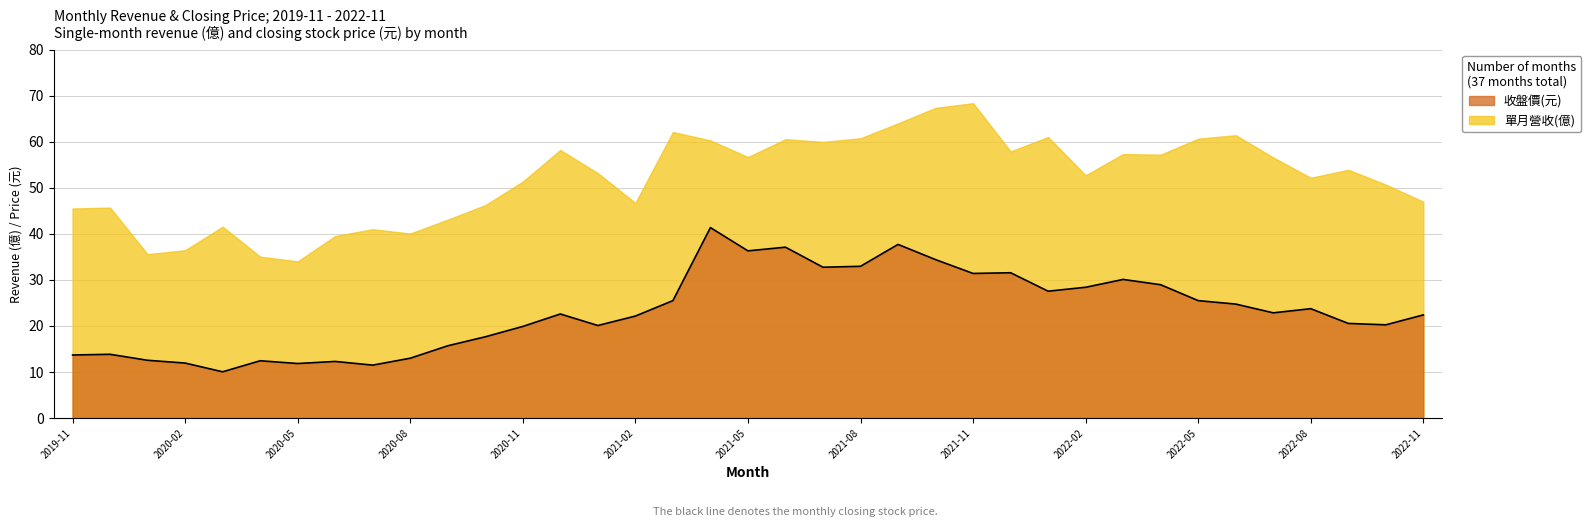

True or false: 收盤價 has more than 0 points higher than both neighbors.

True